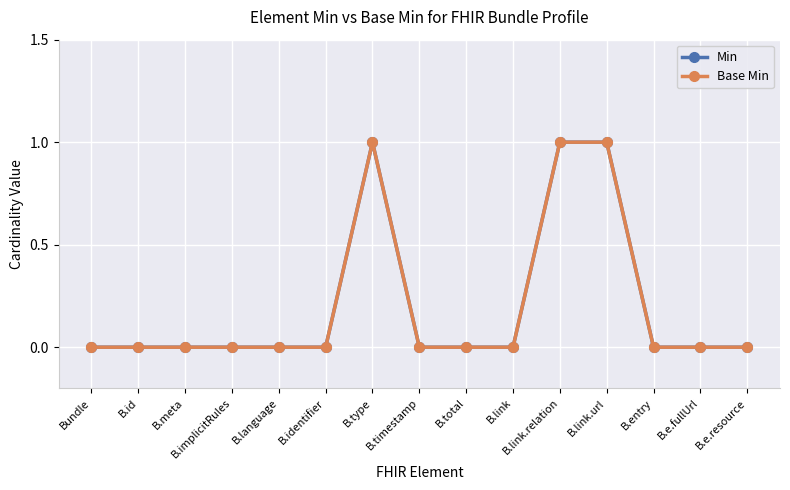

What is the label of the 8th point from the left?

B.timestamp